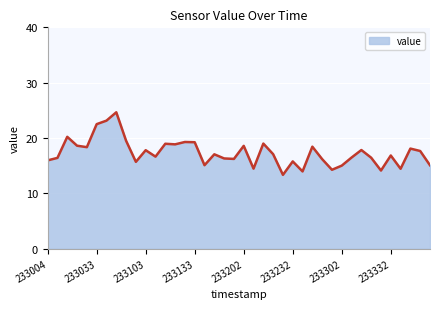

What is the smallest value displayed?

13.3